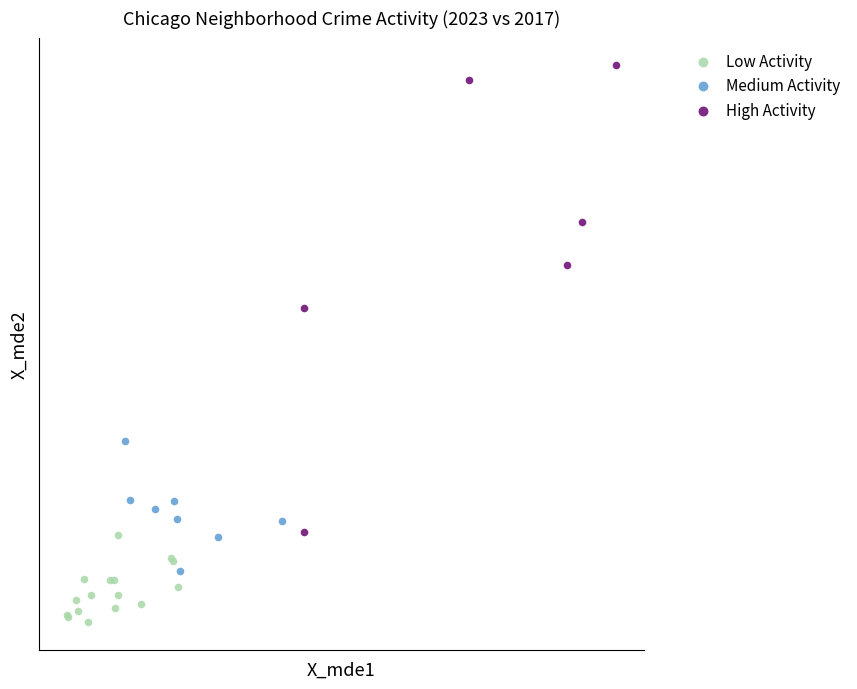

Which series has the largest Y range (max minus min)?

High Activity